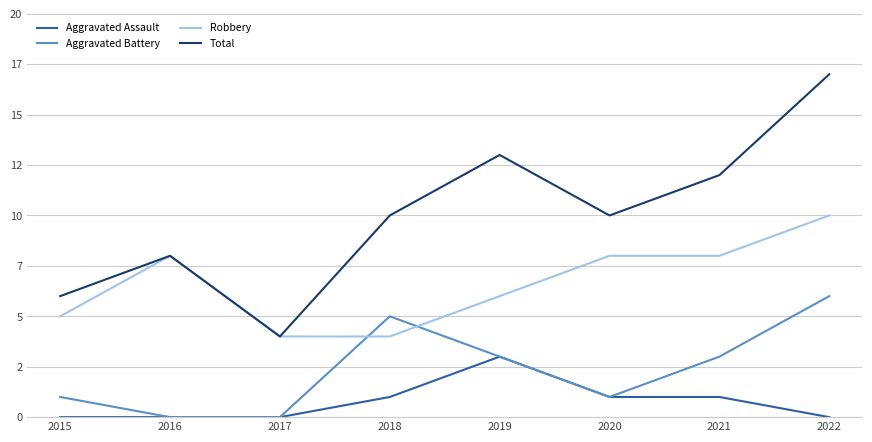

Between 2017 and 2020, which series saw the biggest shift?

Total